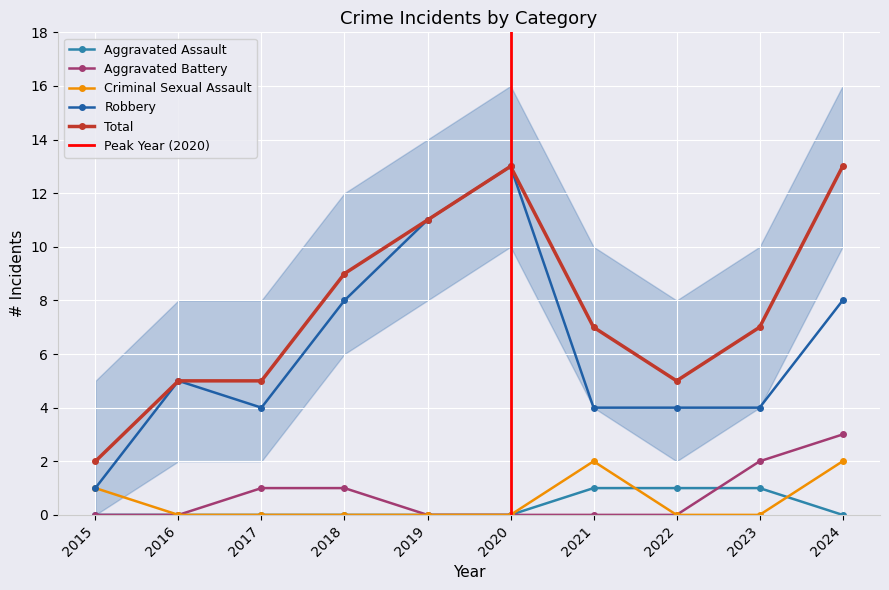

Is it true that Robbery equals 7 at 2019?

False